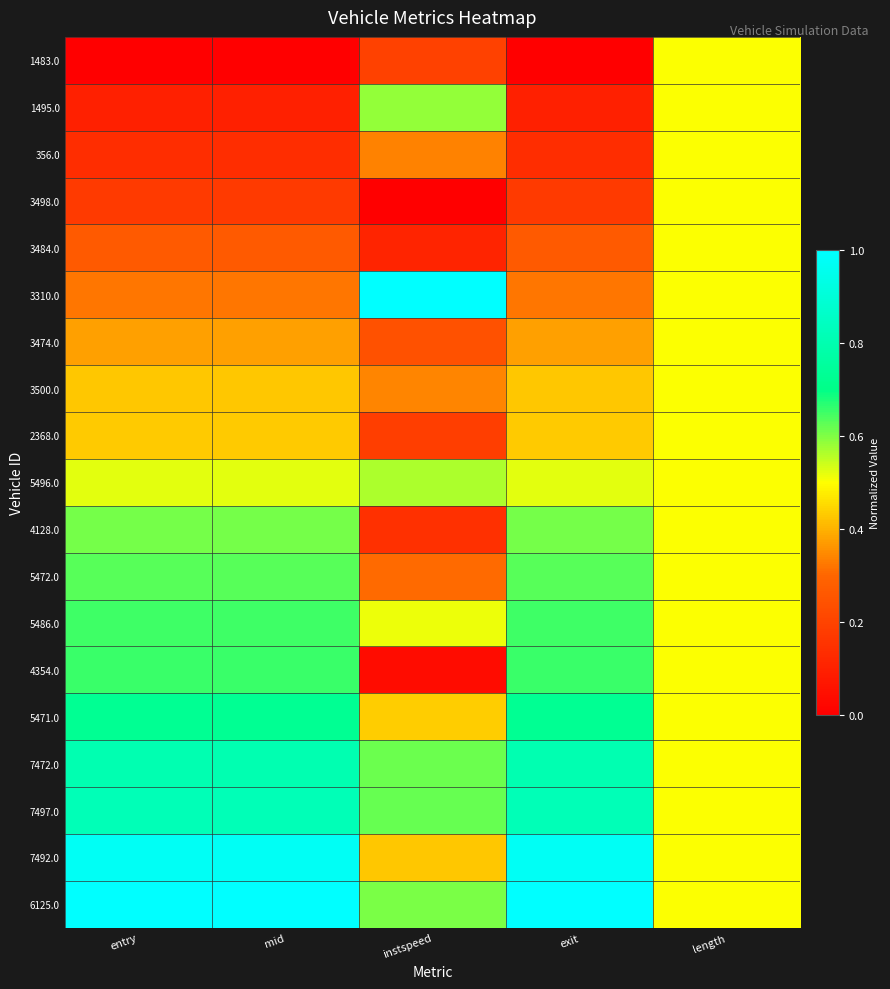

List the series in order of their peak value, highest first.

3310.0, 6125.0, 7492.0, 7497.0, 7472.0, 5471.0, 4354.0, 5486.0, 5472.0, 4128.0, 1495.0, 5496.0, 1483.0, 356.0, 3498.0, 3484.0, 3474.0, 3500.0, 2368.0